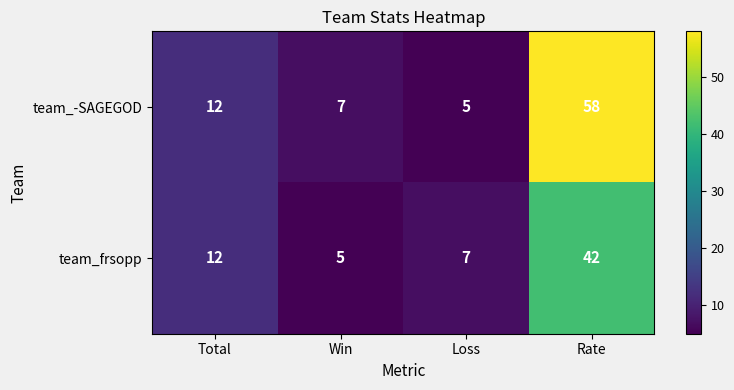

What is the maximum value shown in the chart?

58